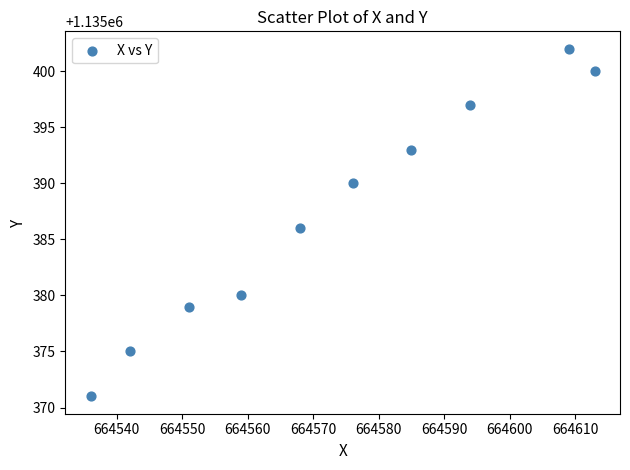

What is the range of Y values (max minus min)?

31